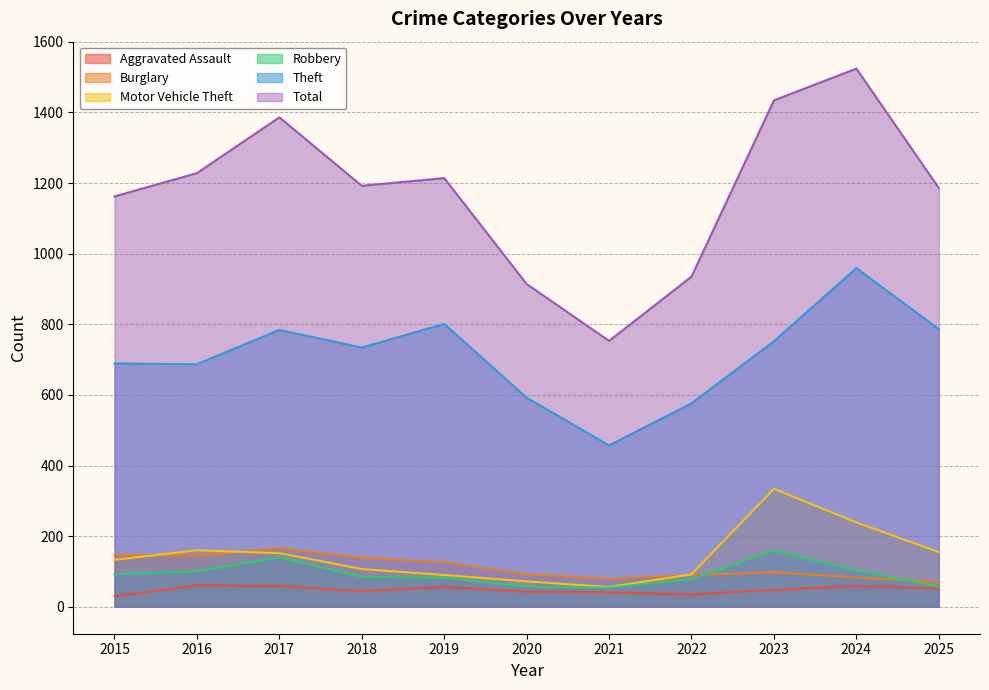

How many interior local peaks does the Motor Vehicle Theft series have?

2